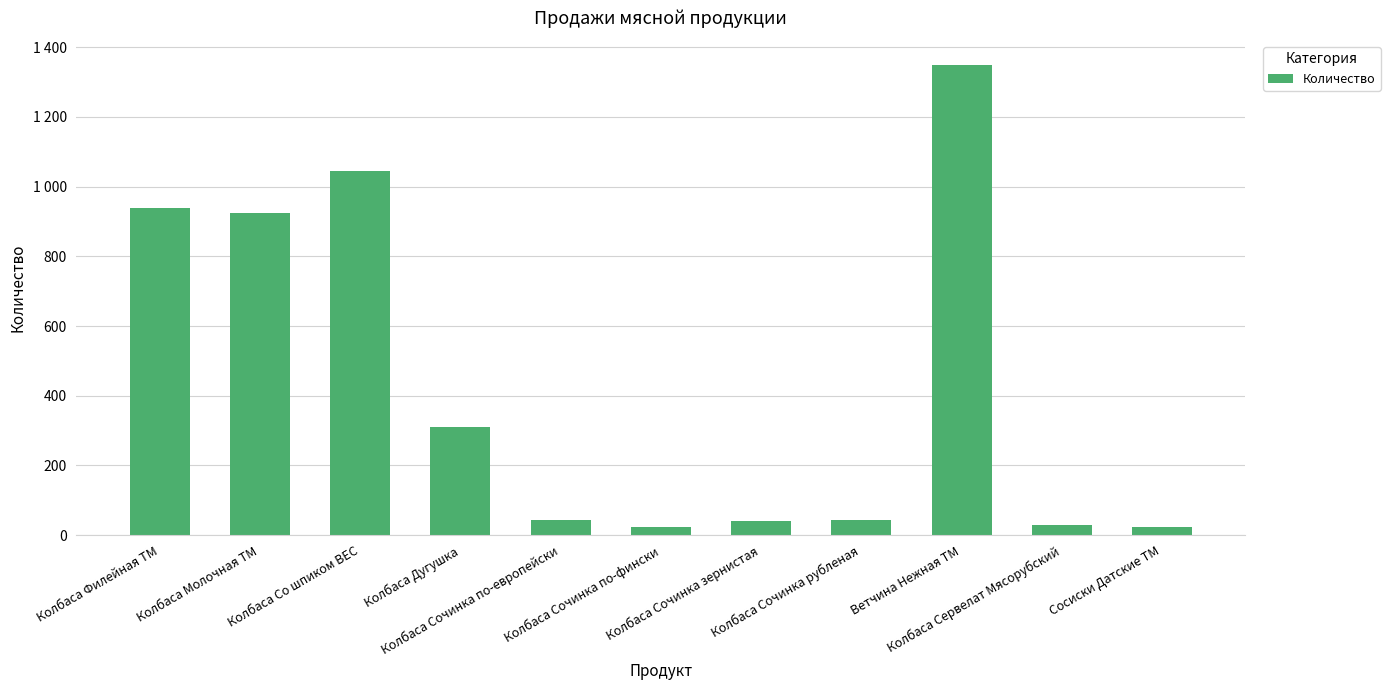

Between Колбаса Сочинка рубленая and Колбаса Сервелат Мясорубский, which is larger?

Колбаса Сочинка рубленая